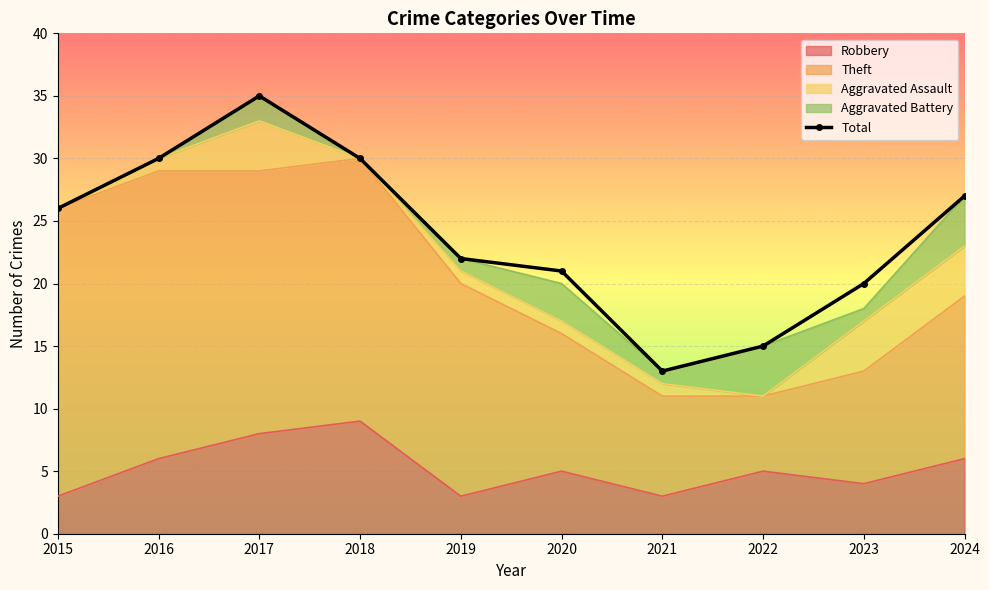

At which label is the value closest to 24?

2015